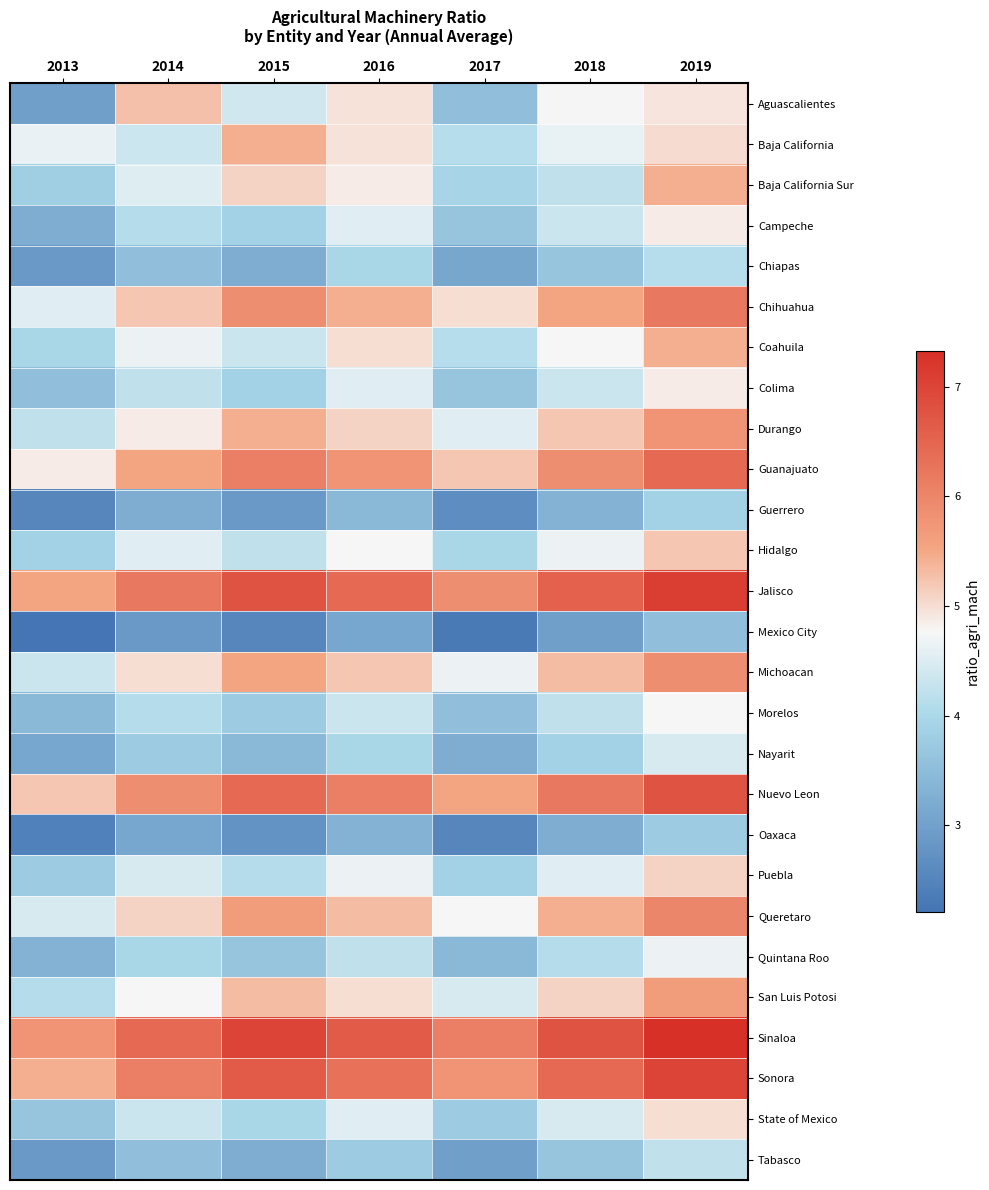

What is the maximum value shown in the chart?

7.3